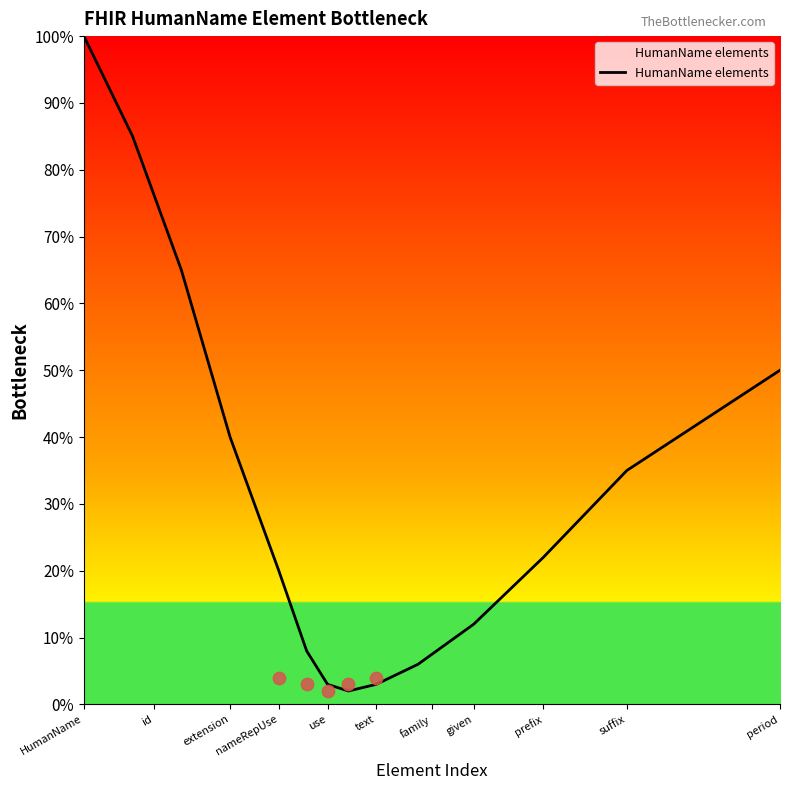

Where is HumanName elements nearest to the value 51?

period